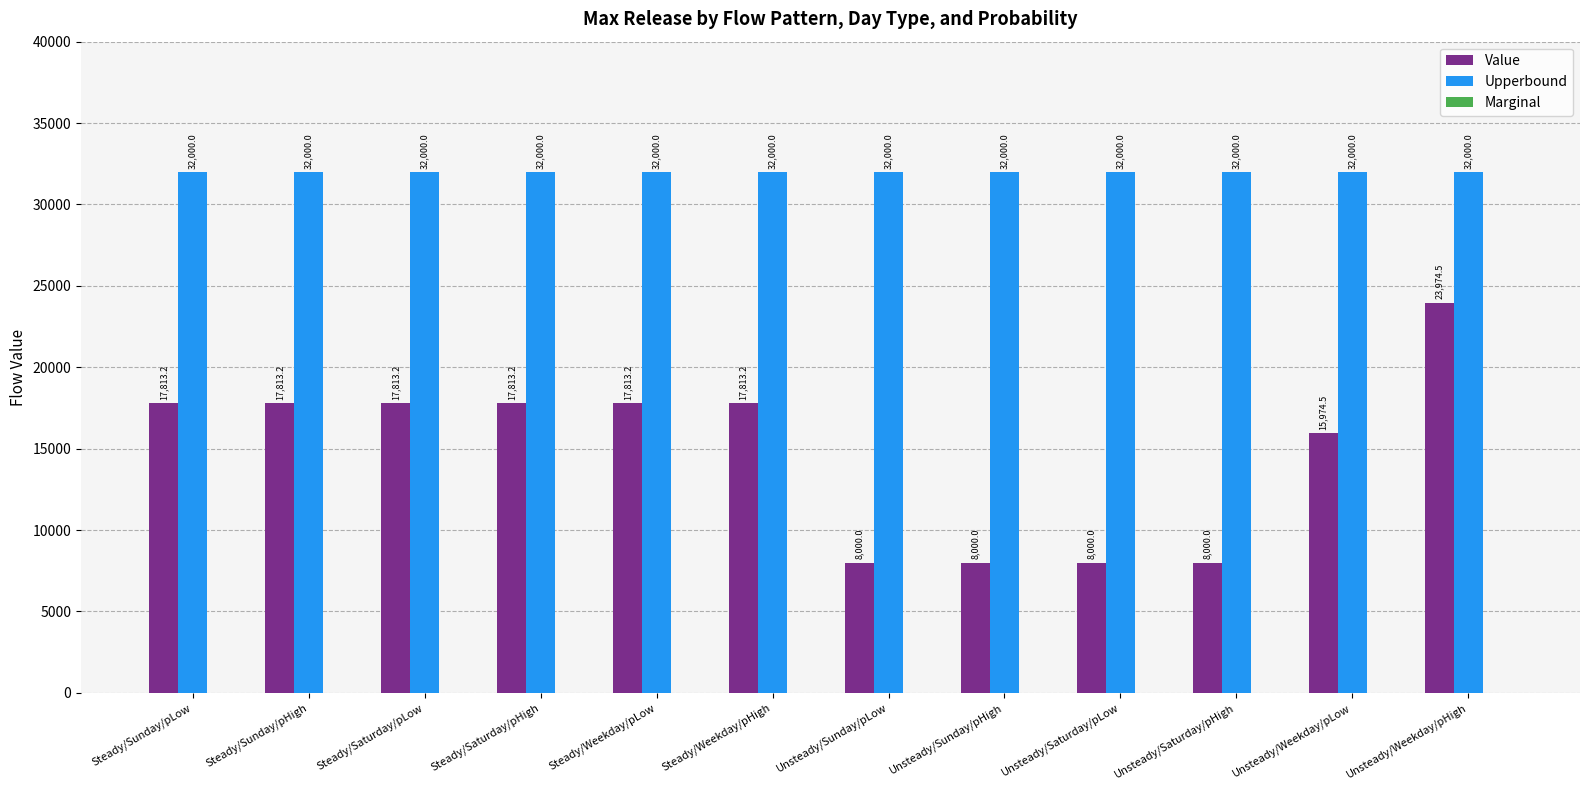

What is the total value across all series at Steady/Sunday/pLow?

49813.2